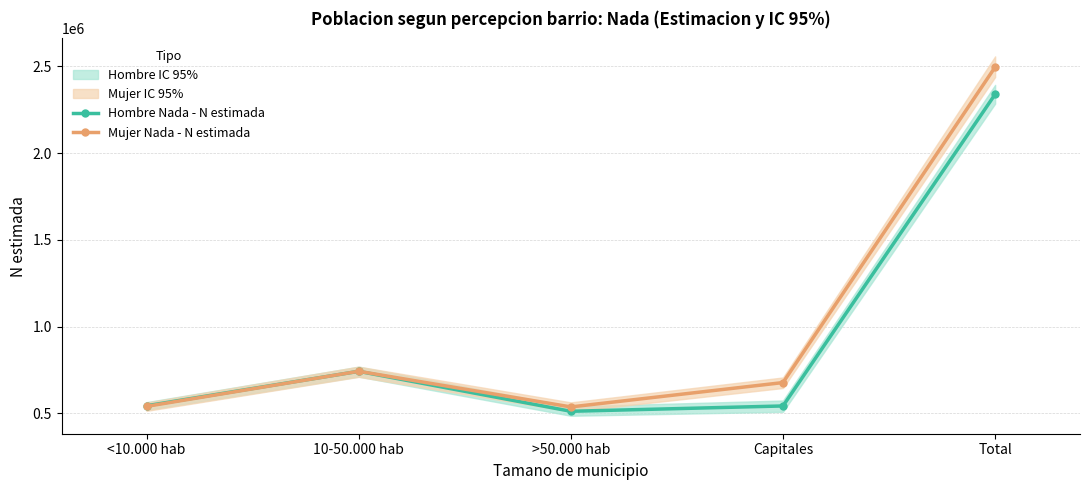

Reading left to right, list all the values displayed in this chart.

Hombre Nada - N estimada: 543510	742187	511701	542413	2339811
Mujer Nada - N estimada: 540037	742502	536859	677307	2496706